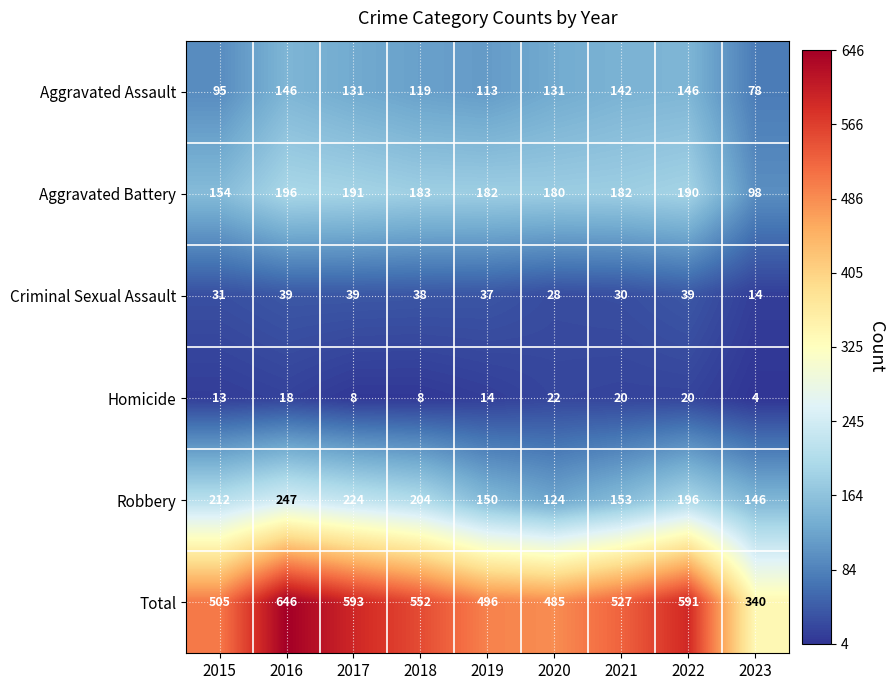

At 2023, list the series in order from largest to smallest.

Total, Robbery, Aggravated Battery, Aggravated Assault, Criminal Sexual Assault, Homicide